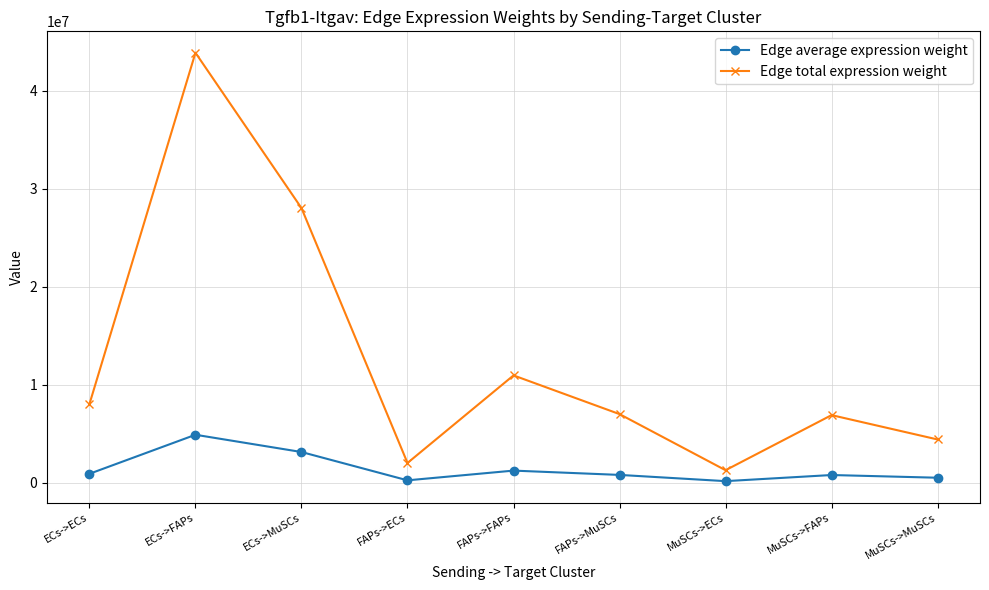

True or false: Edge average expression weight and Edge total expression weight cross at least once.

False